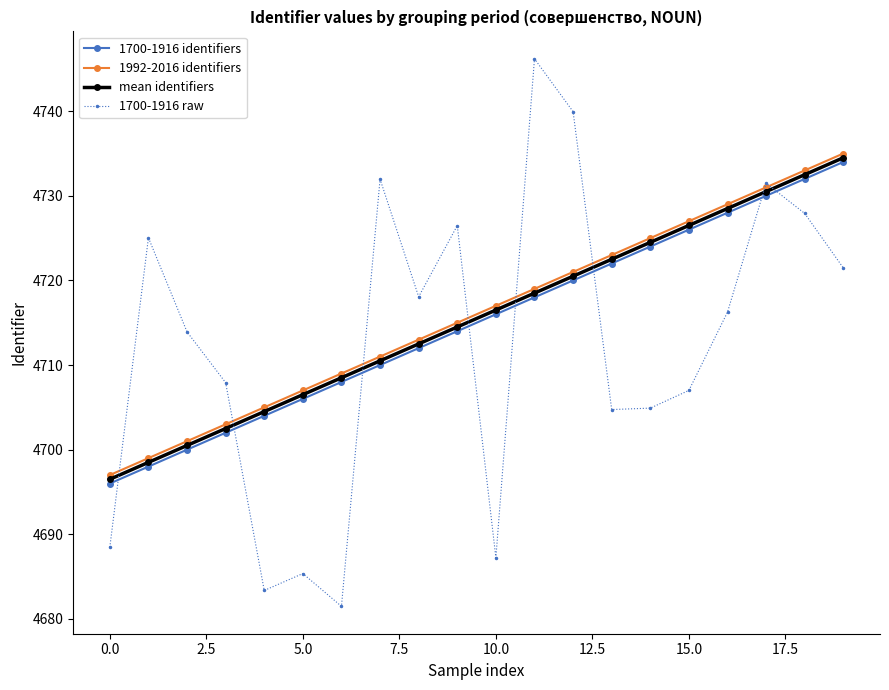

What is the value of the 1992-2016 identifiers point at the 3rd from the left?

4701.0